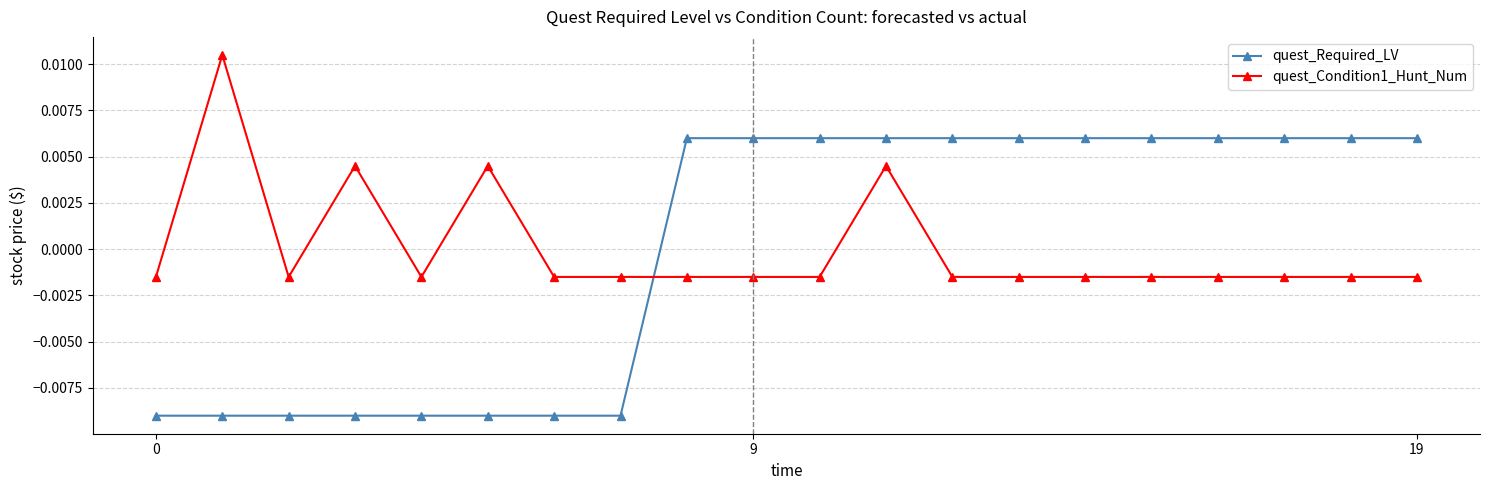

Rank the series by their maximum value, from highest to lowest.

quest_Condition1_Hunt_Num, quest_Required_LV